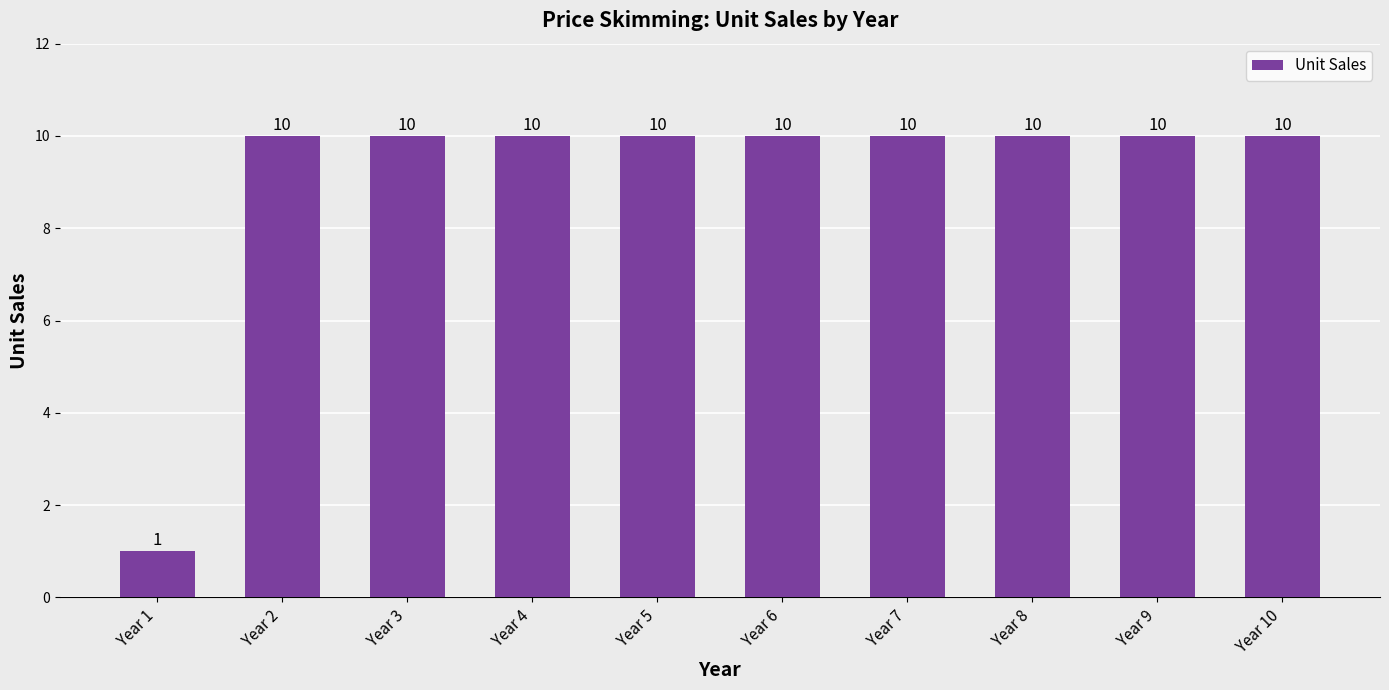

What is the change in value from Year 1 to Year 3?

+9